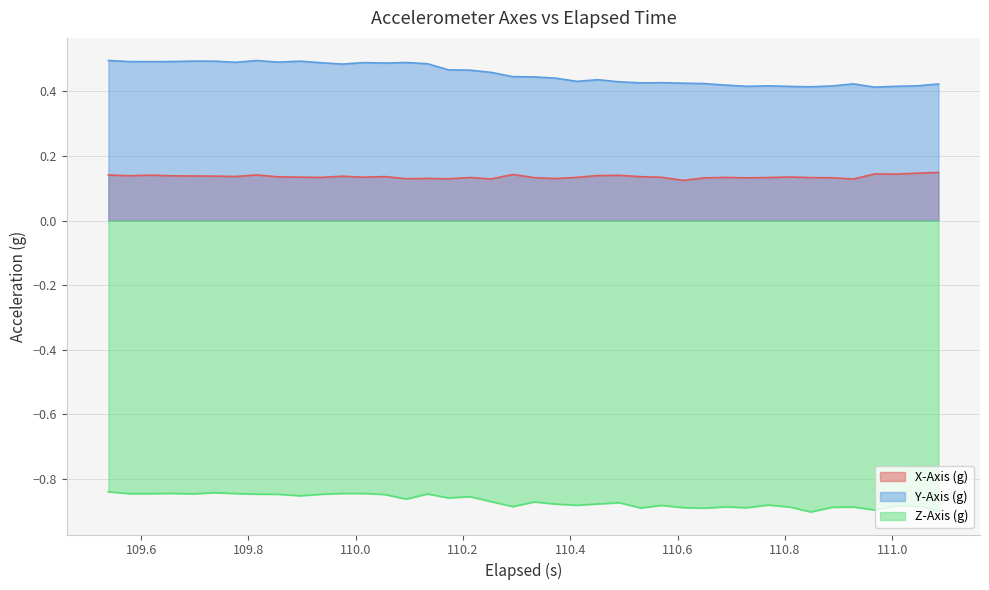

True or false: Y-Axis (g) and Z-Axis (g) intersect in this chart.

False